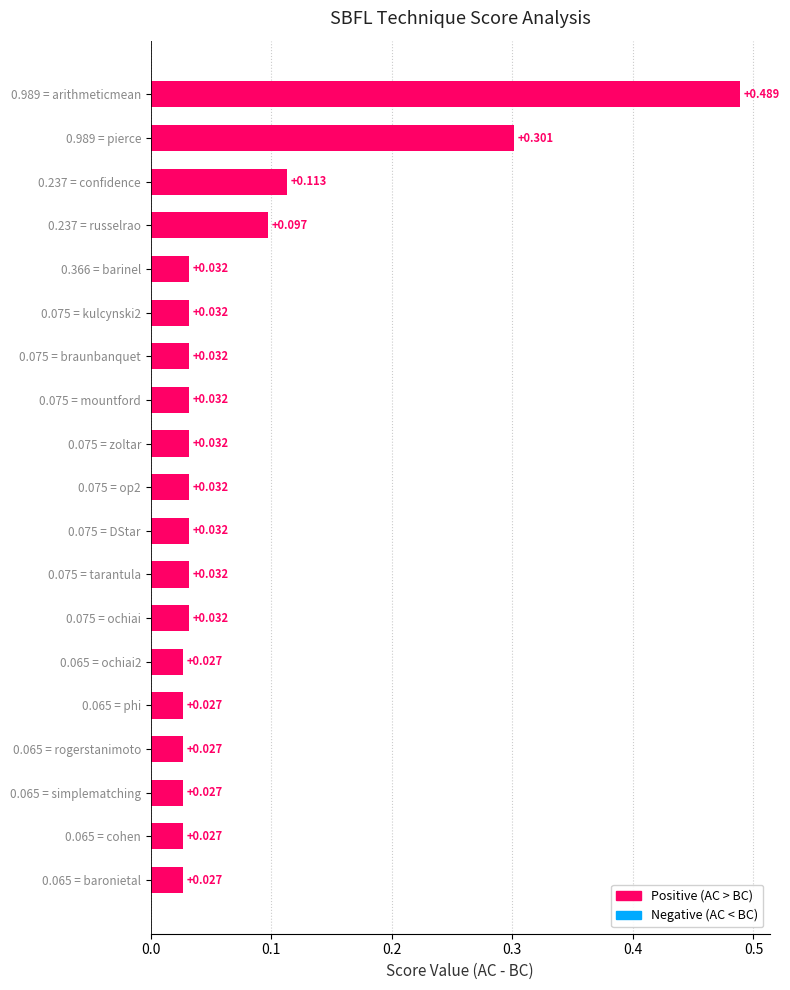

Count the number of categories in the chart.

19